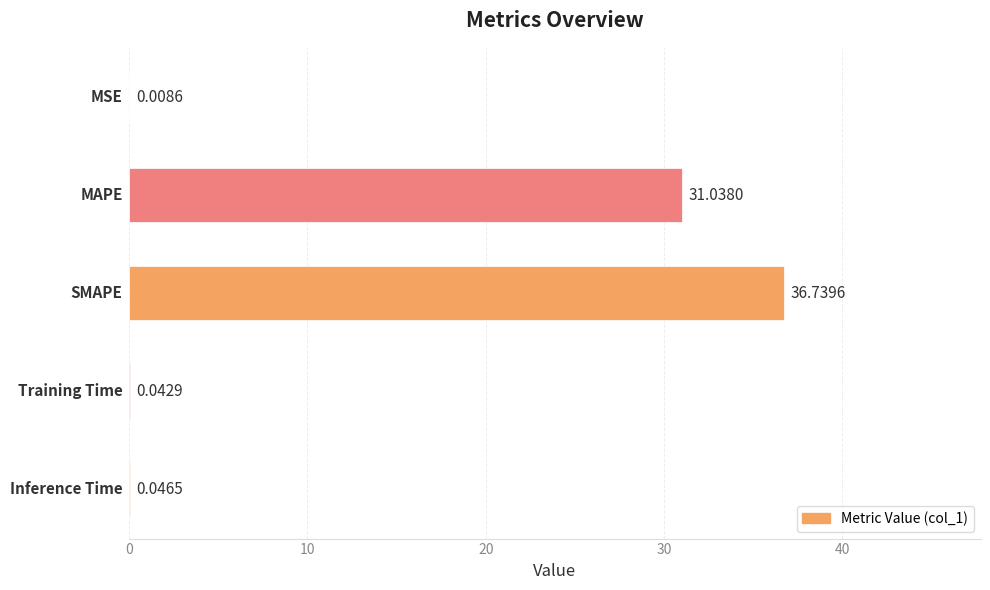

What is the sum of all values?

67.9